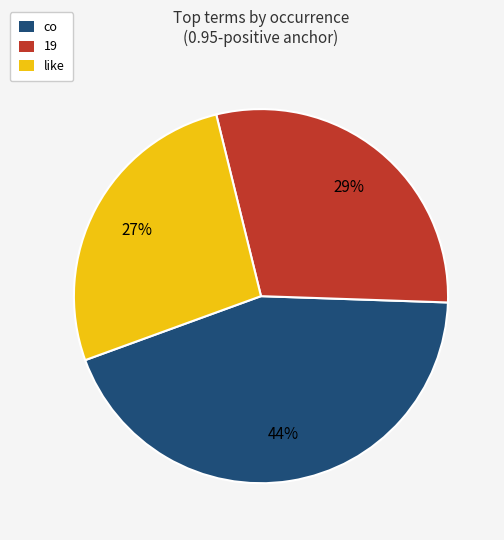

To the nearest percent, what is the difference between the largest and smallest slice percentages?

17%